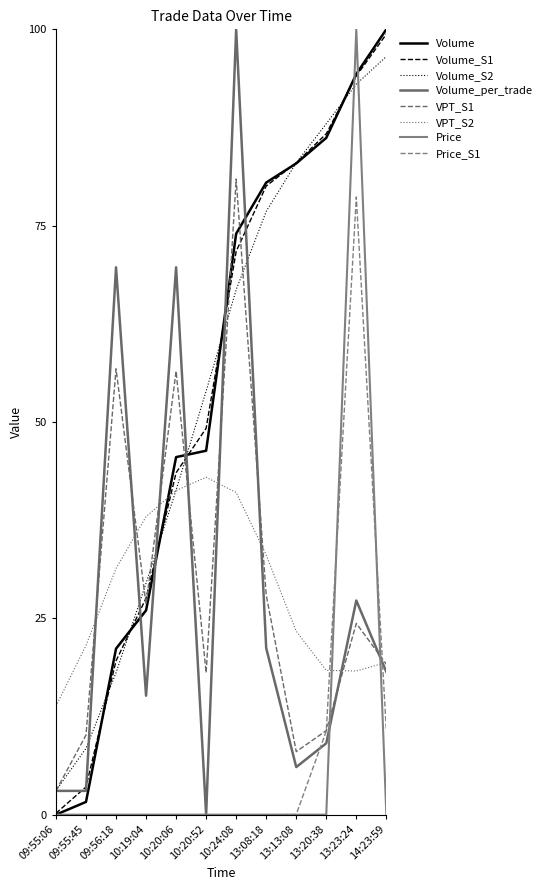

What is the value of the Volume_per_trade point at the 4th from the left?

15.2